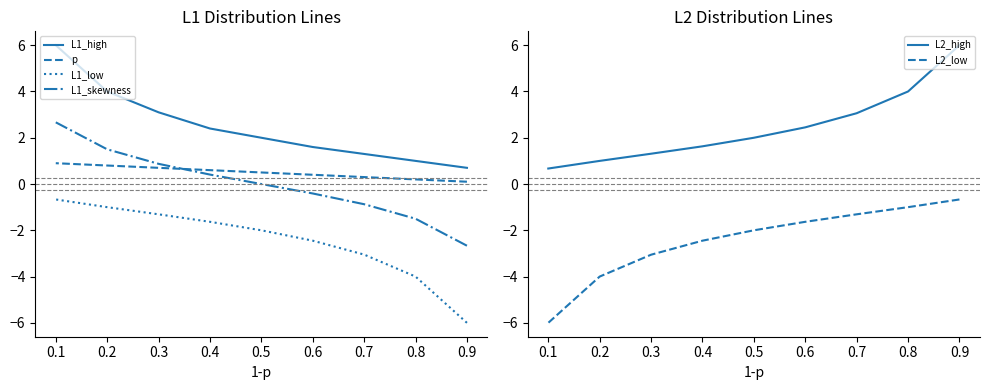

What is the difference between the maximum and minimum values in the p series?

0.8